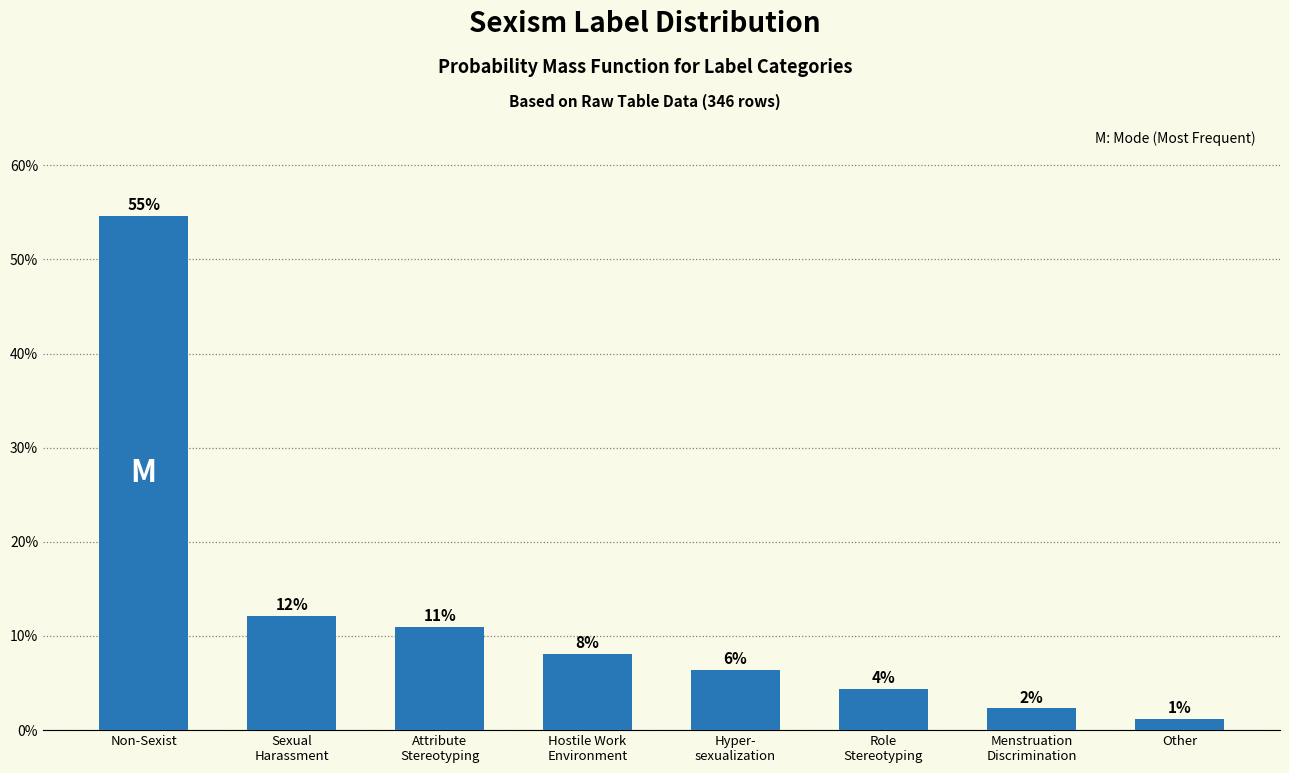

How many bars are there in total?

8